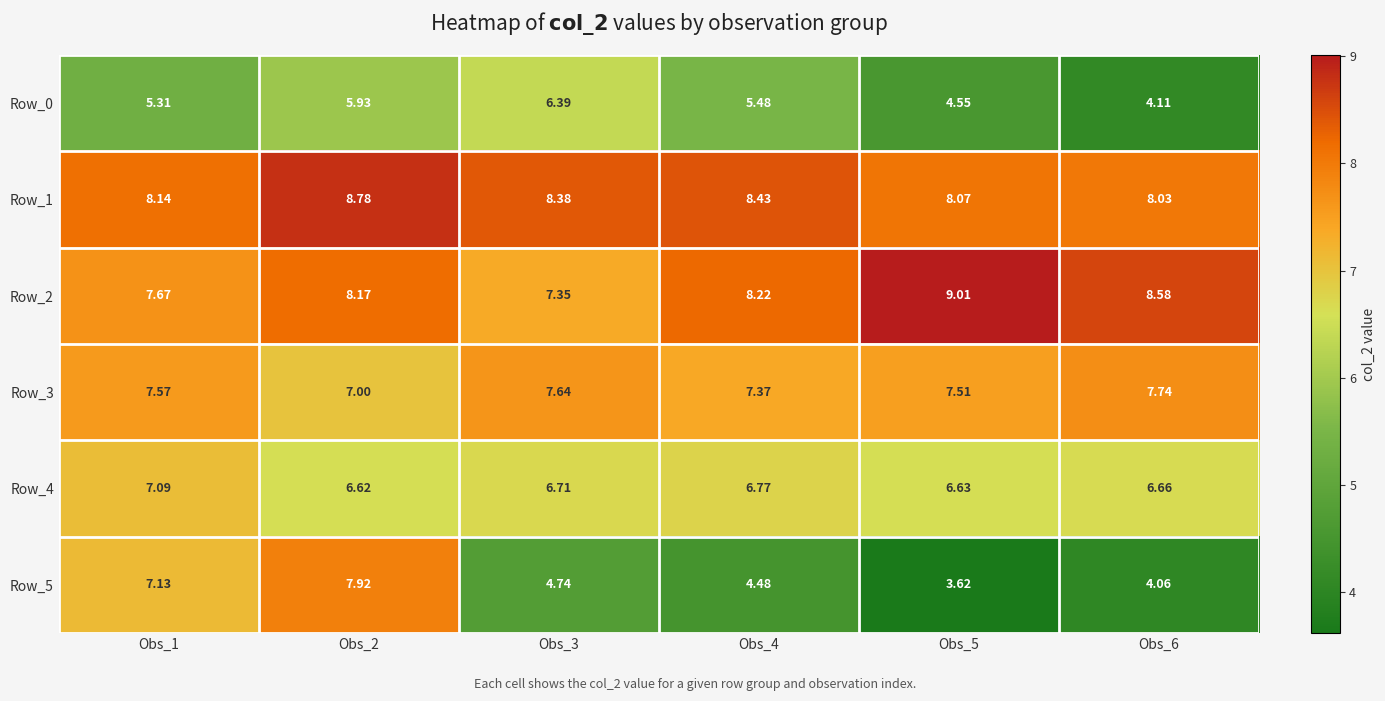

Is the value of Row_1 at Obs_6 greater than the value of Row_0 at Obs_1?

Yes